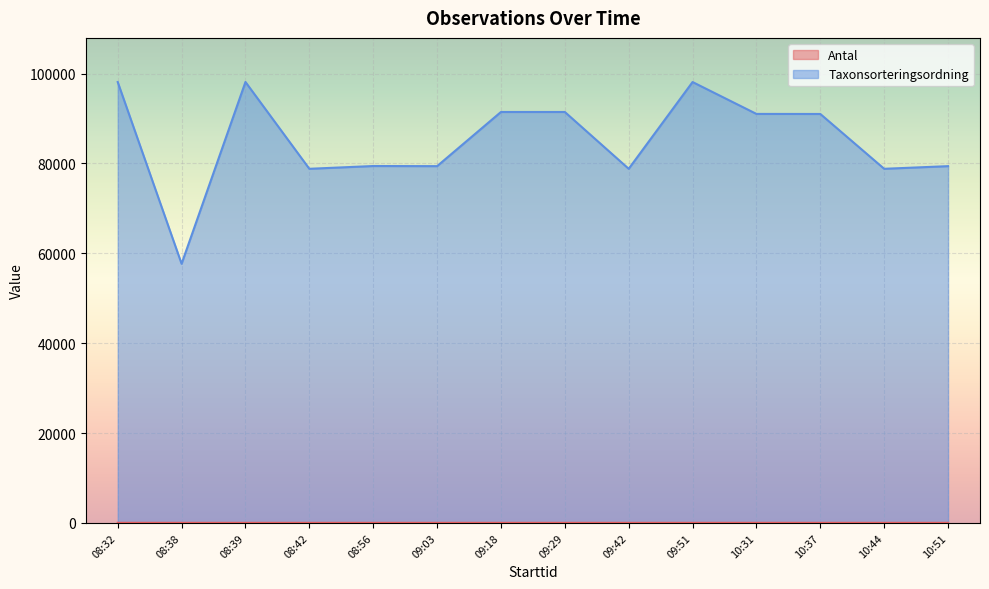

Rank the series by their average value, from highest to lowest.

Taxonsorteringsordning, Antal